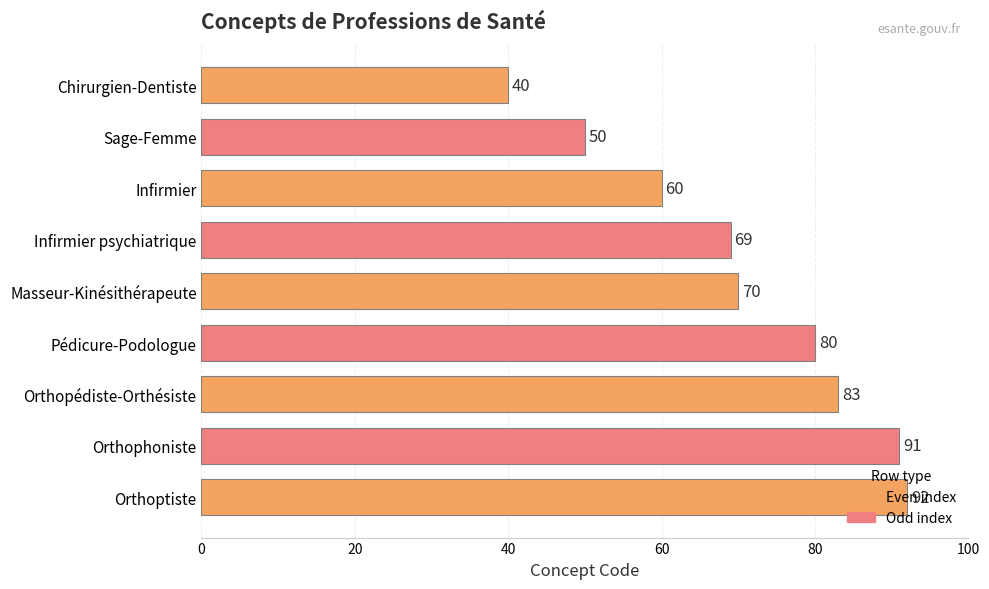

What is the difference between the maximum and minimum values?

52